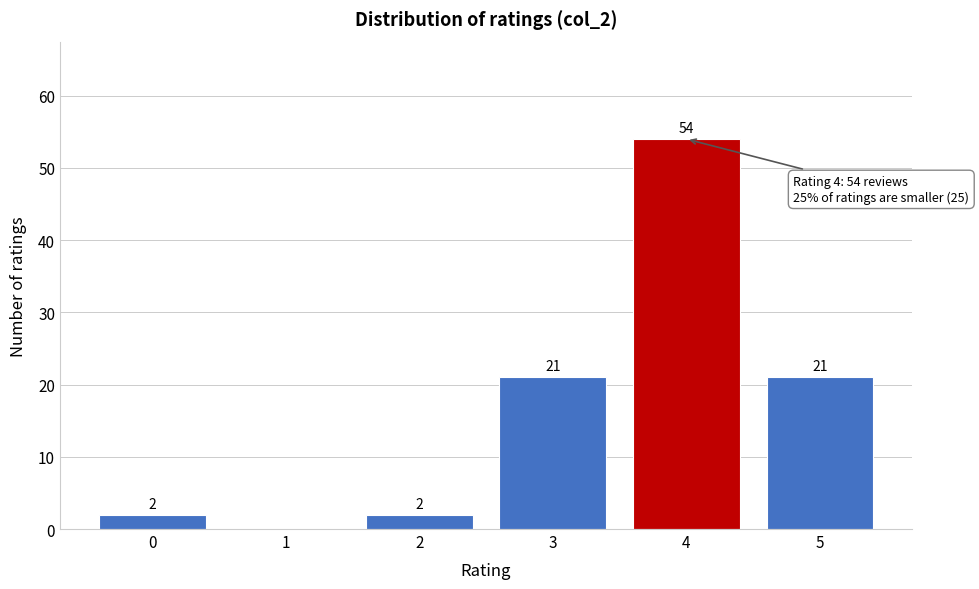

Reading left to right, what are all the values shown in this chart?

0=2	1=0	2=2	3=21	4=54	5=21